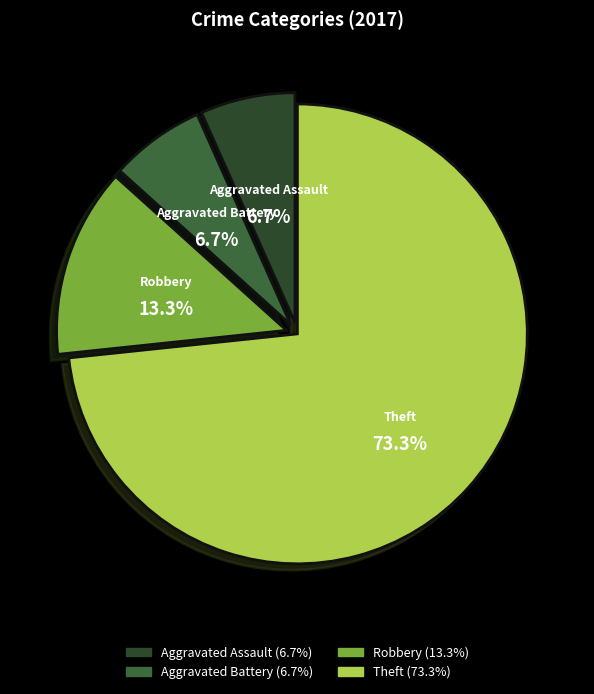

To the nearest percent, what portion does Aggravated Assault represent?

7%